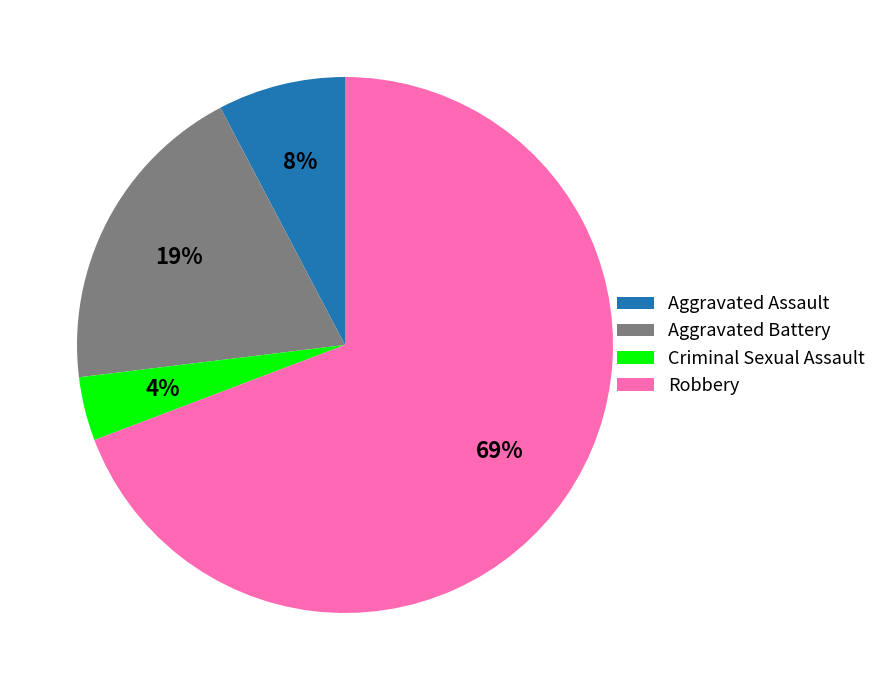

Which category has the biggest portion of the pie?

Robbery